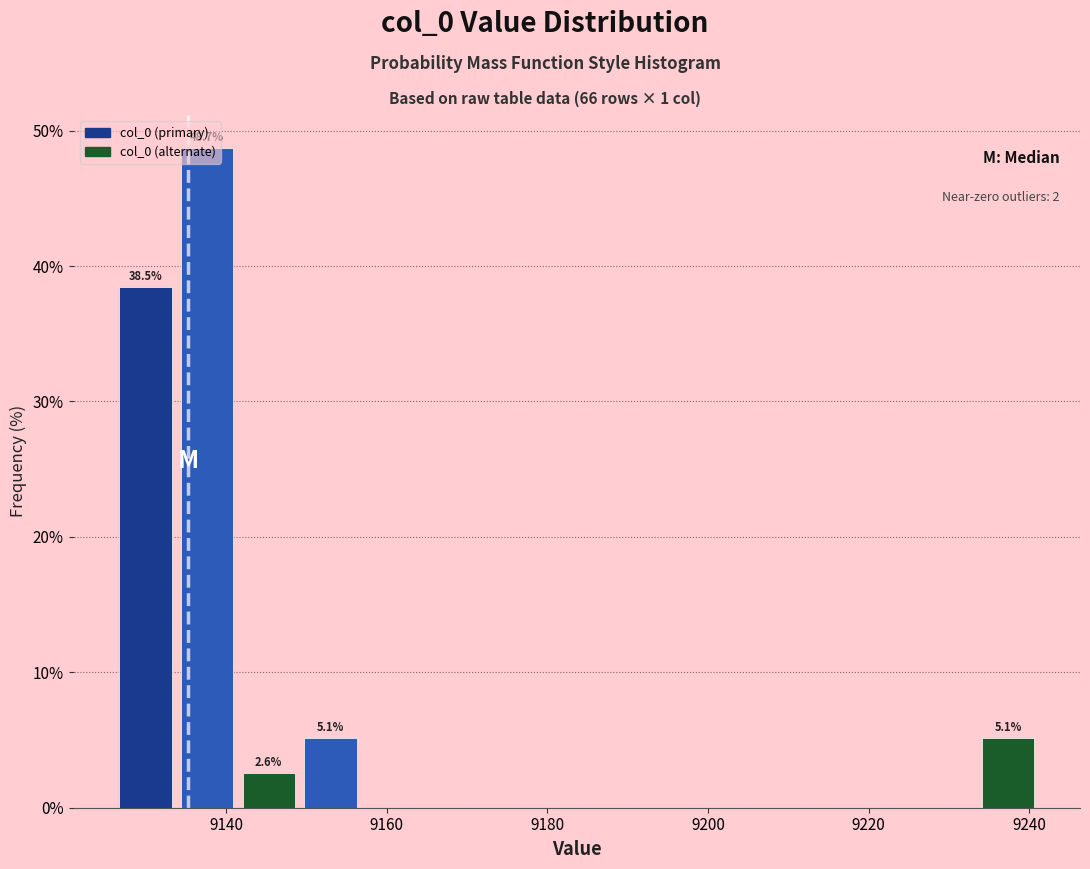

Around what value on the x-axis is the tallest bar? Give the approximate position of its centre, as read against the axis.

9138